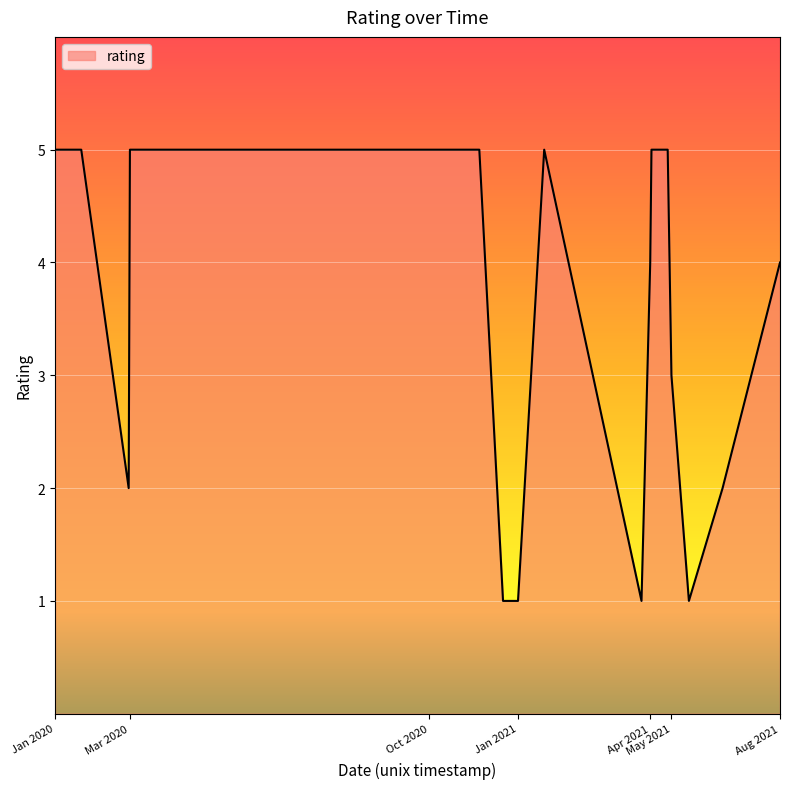

What is the greatest value displayed?

5